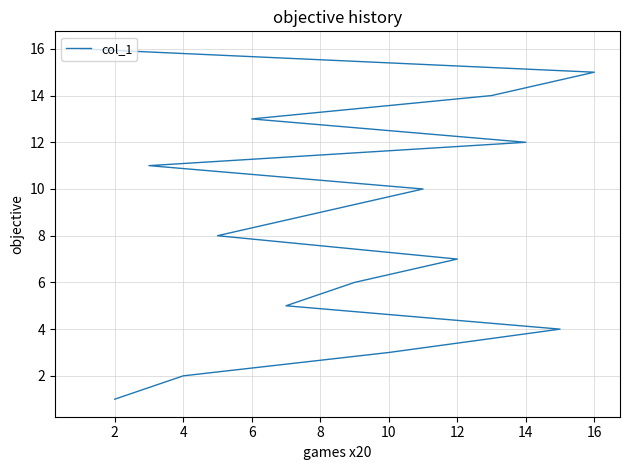

The chart shows a value of 1 at 2. True or false?

True